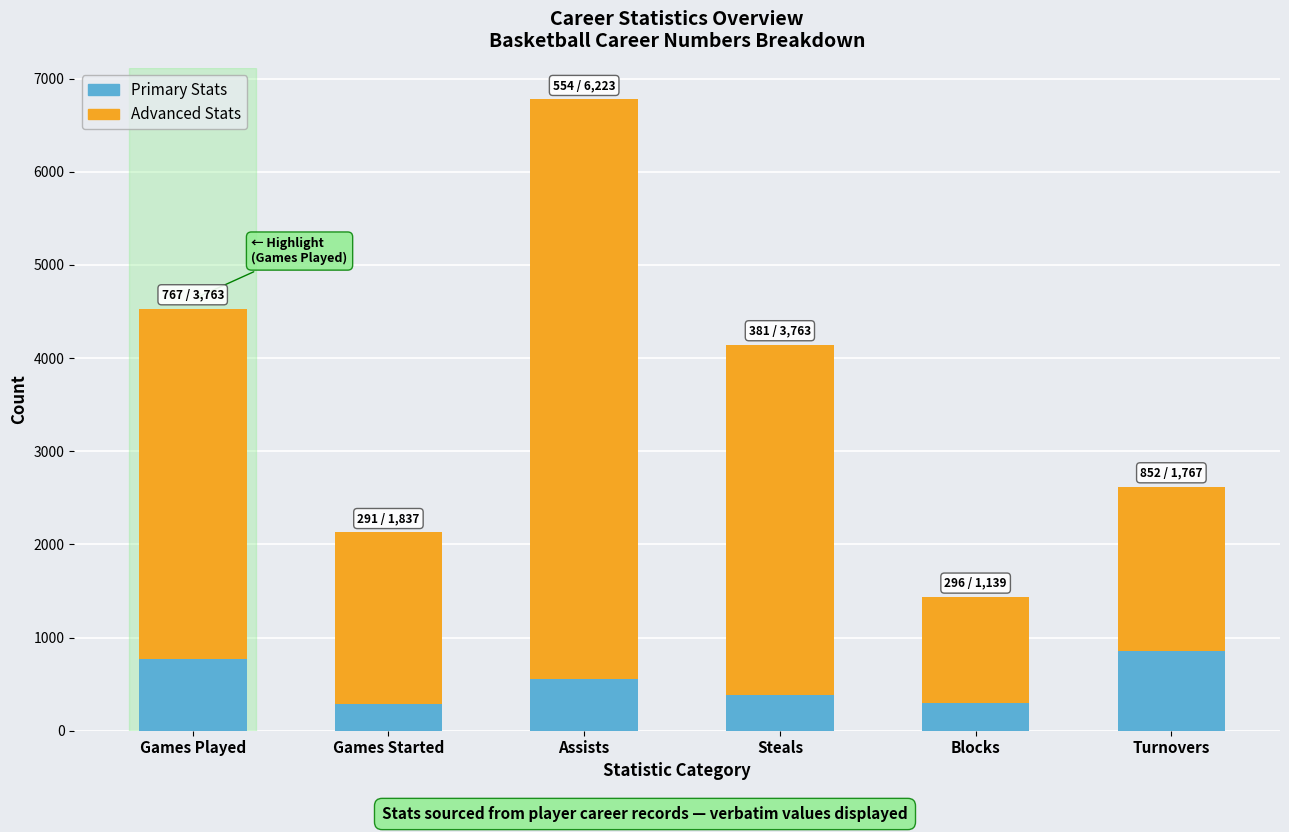

What is the average value of the Primary Stats series?

524